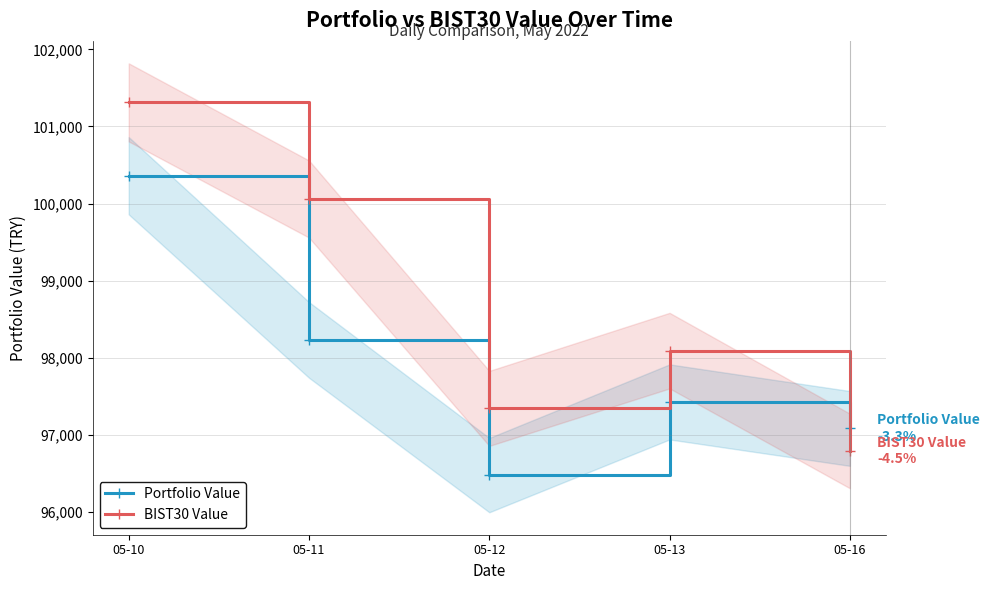

At which category is the sum across all series the highest?

05-10